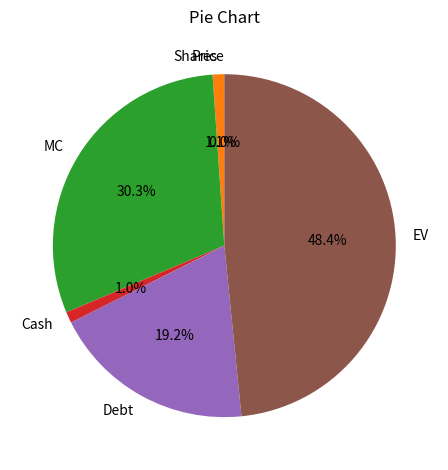

To the nearest percent, what is the combined percentage of Cash and Debt?

20%